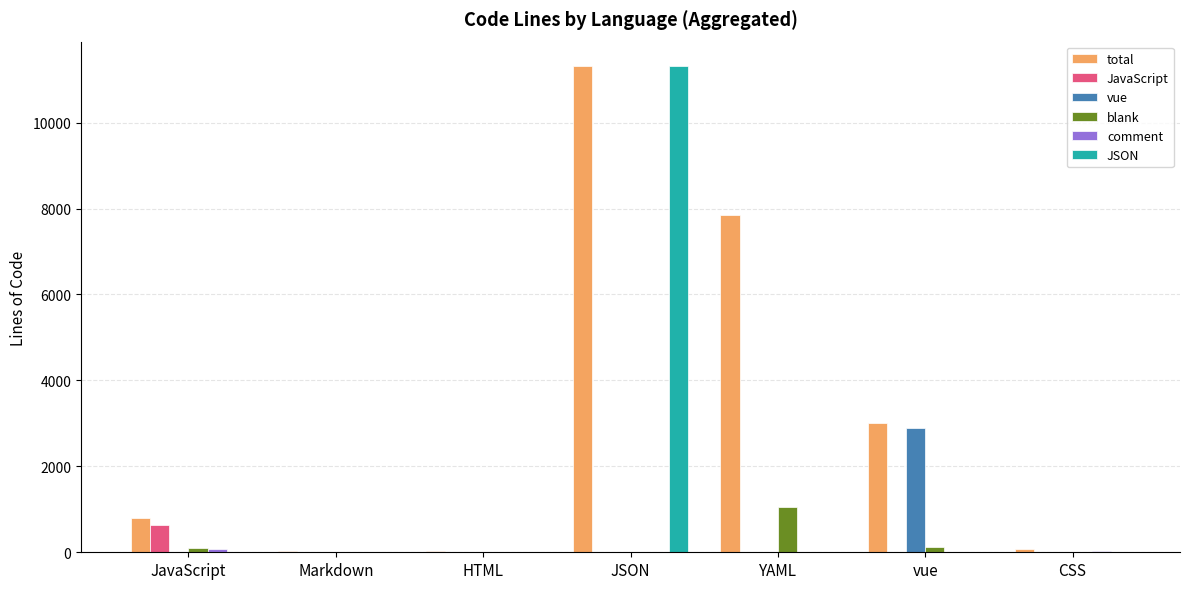

Count the number of categories in the chart.

7